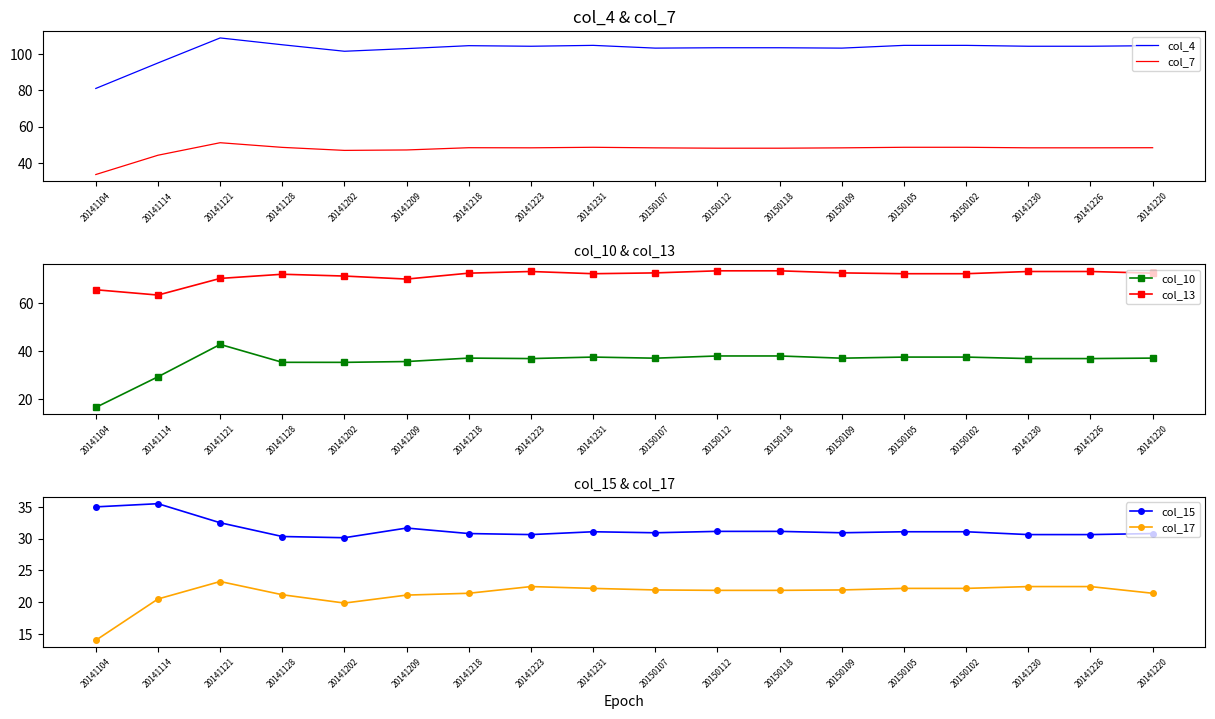

At which label does col_10 reach its peak?

20141121